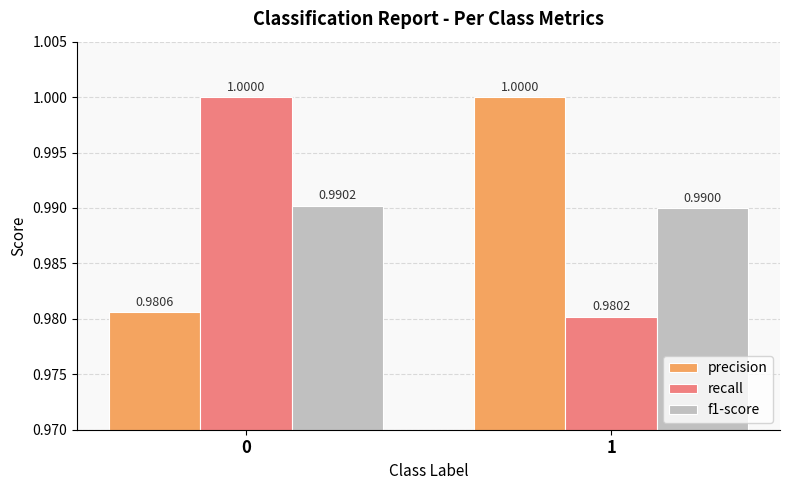

What is the value of the recall bar at the 1st from the left?

1.0